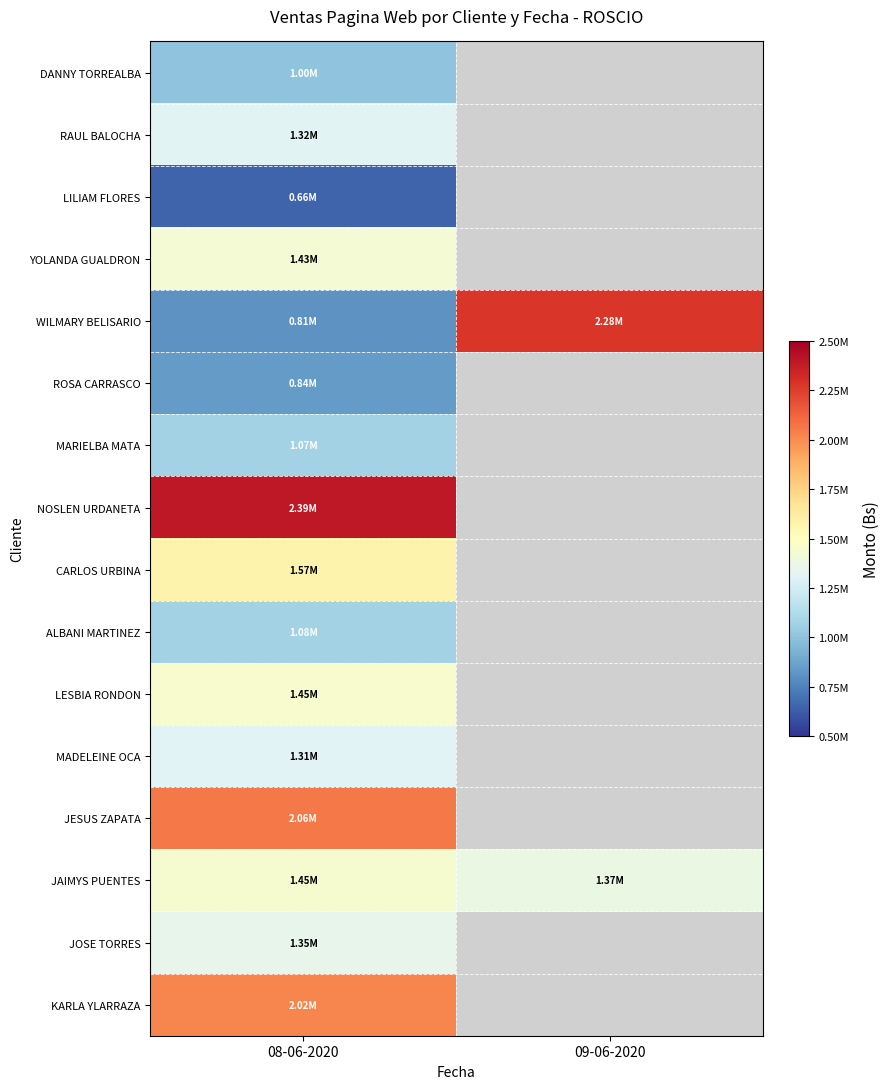

Between 08-06-2020 and 09-06-2020, which series saw the biggest shift?

WILMARY BELISARIO